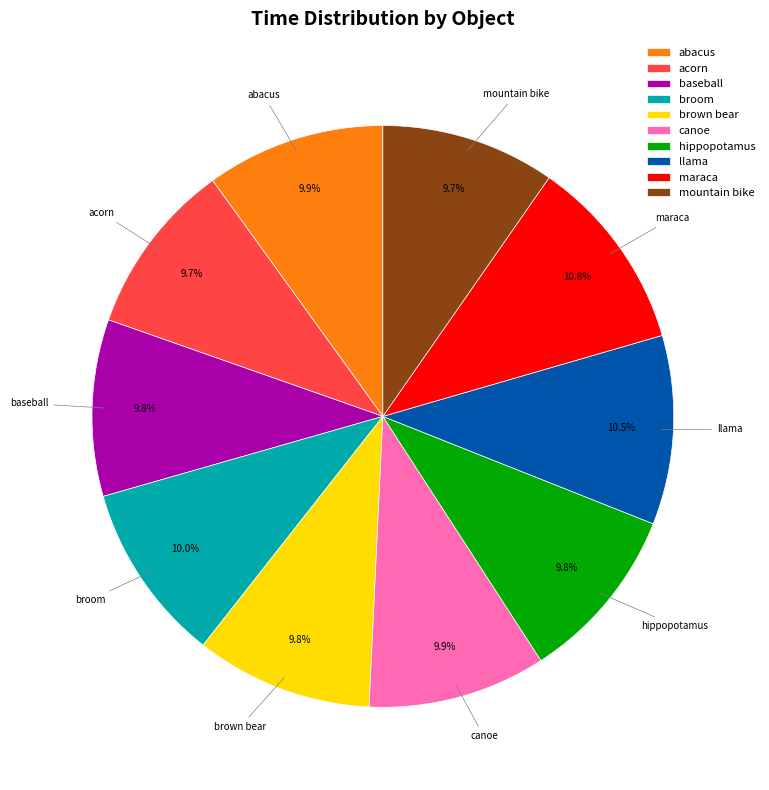

Combined, what portion of the pie is hippopotamus and llama?

20.3%